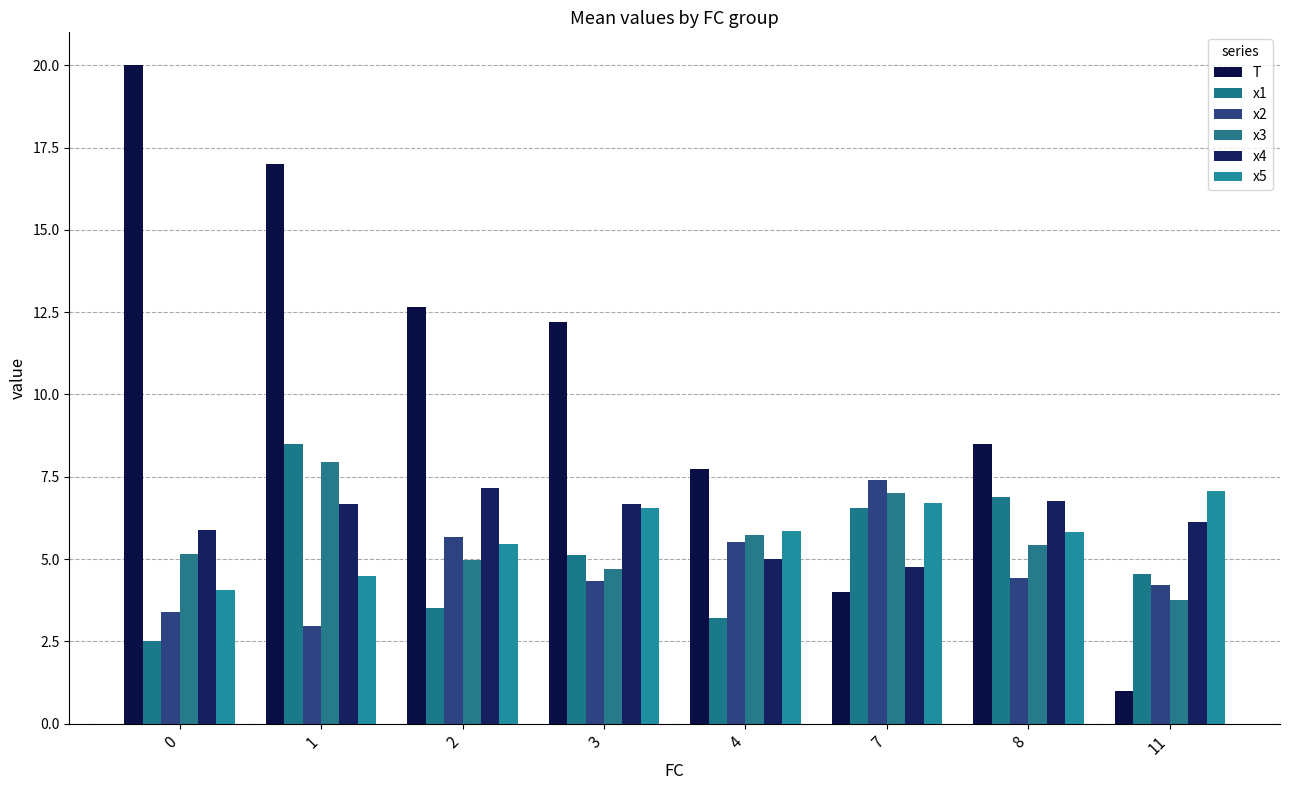

What is the lowest value of the x4 series?

4.7